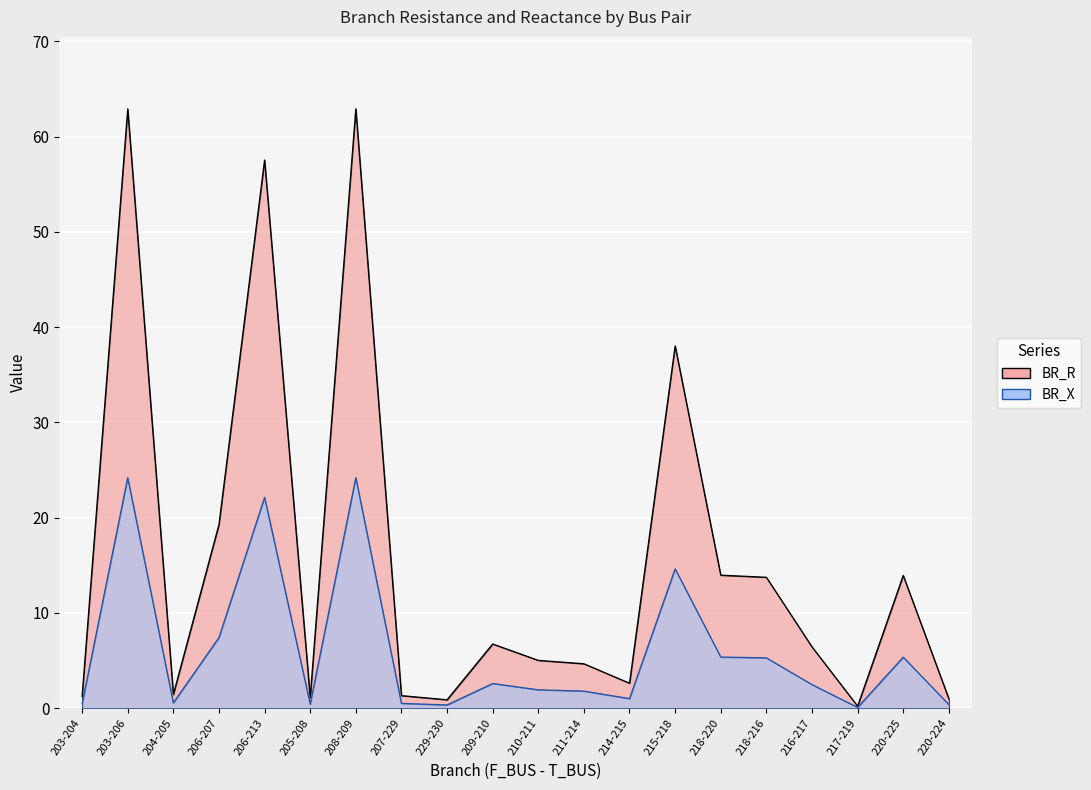

What are all the series names shown in the legend?

BR_R, BR_X